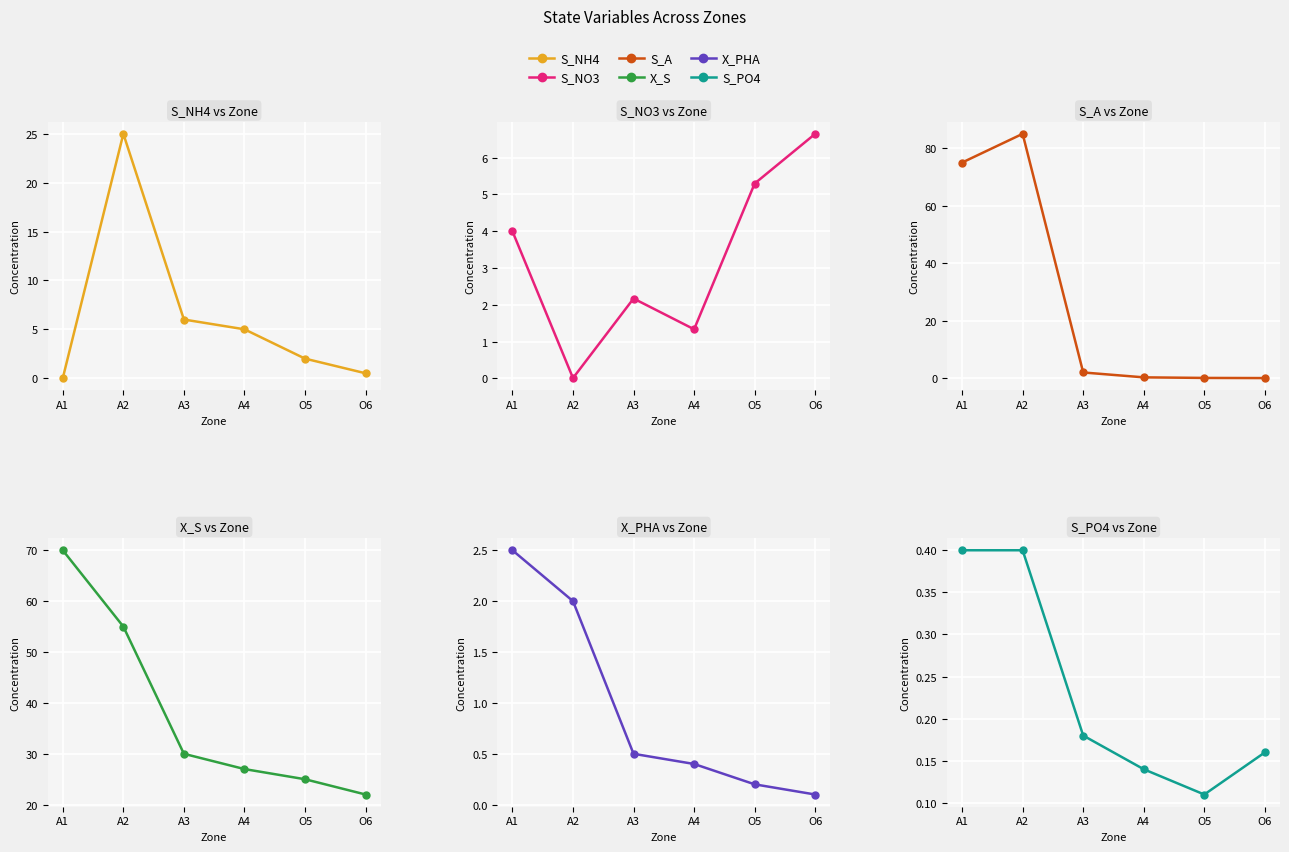

What is the difference between the maximum and minimum values in the S_NO3 series?

6.6